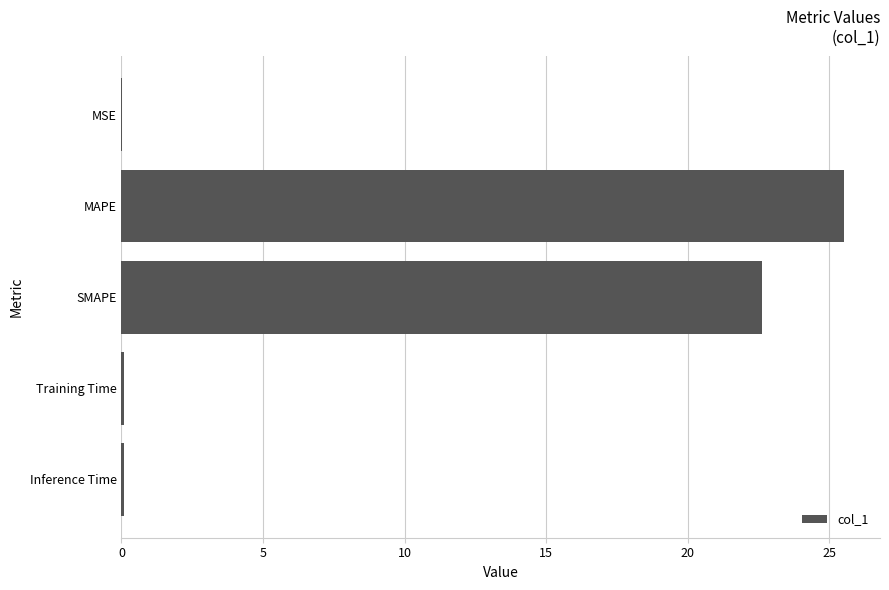

True or false: the data shows 22.6 at SMAPE.

True